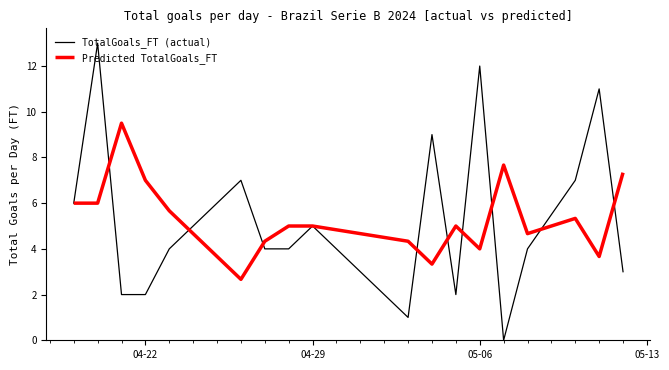

Which series has the widest spread of values?

TotalGoals_FT (actual)